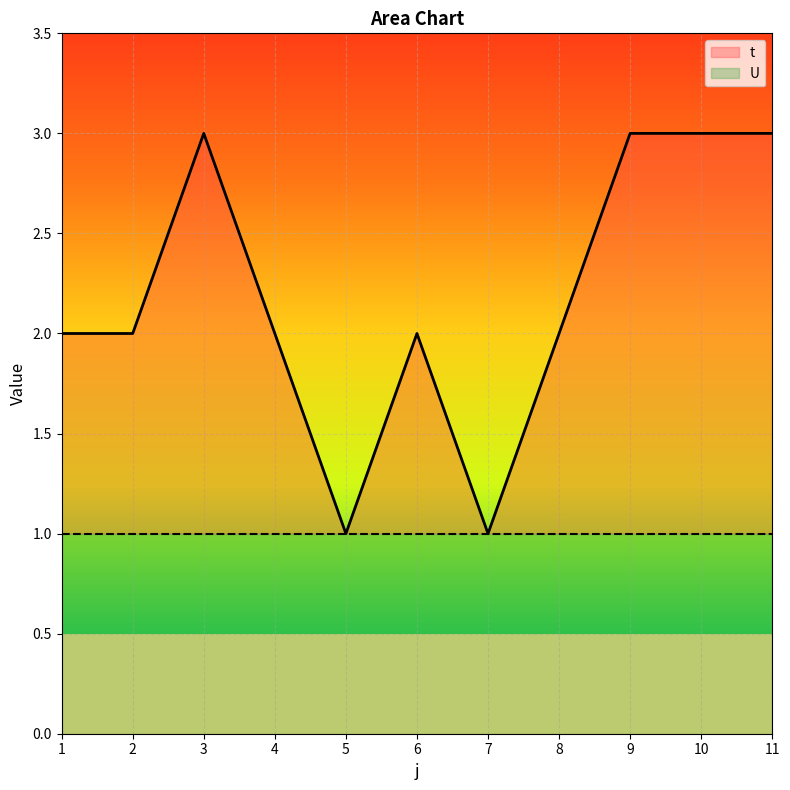

How many categories are shown in the chart?

11